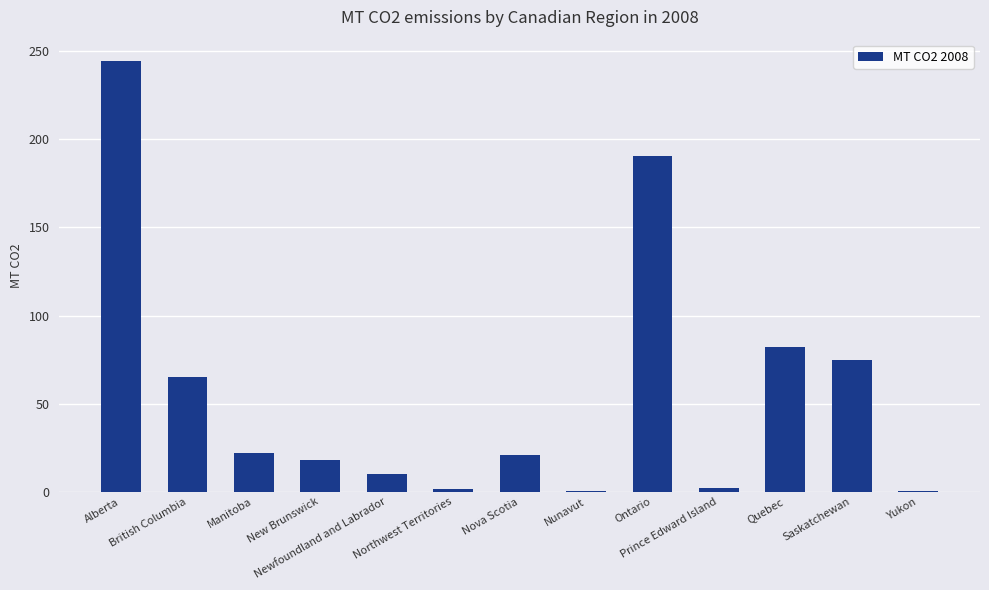

What is the sum of all values?

731.7